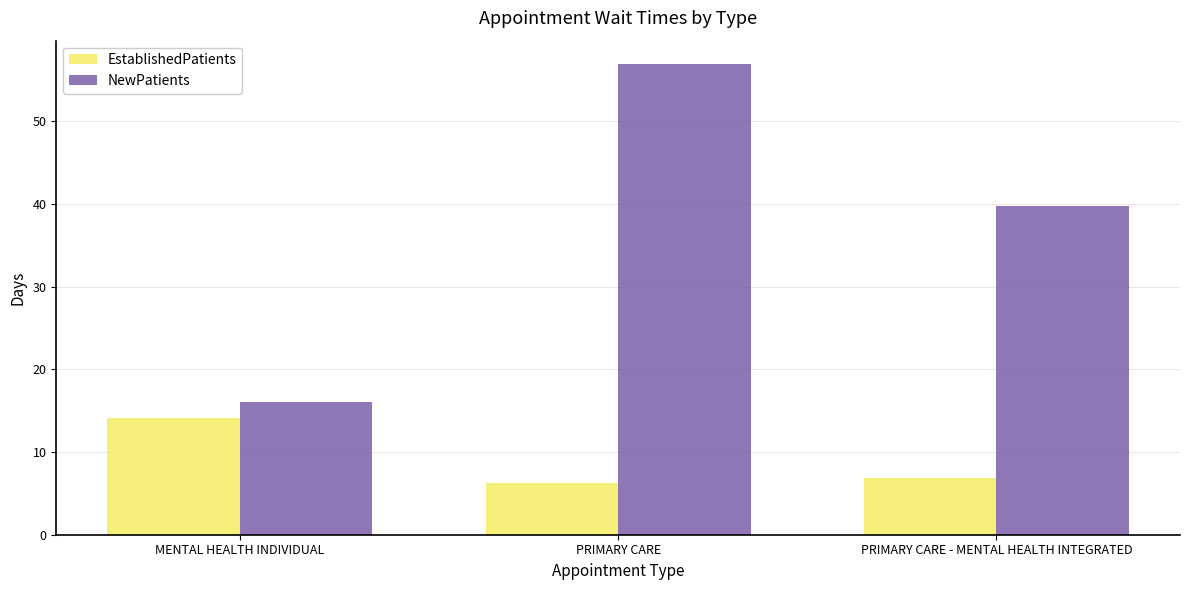

Between MENTAL HEALTH INDIVIDUAL and PRIMARY CARE - MENTAL HEALTH INTEGRATED, which series saw the biggest shift?

NewPatients